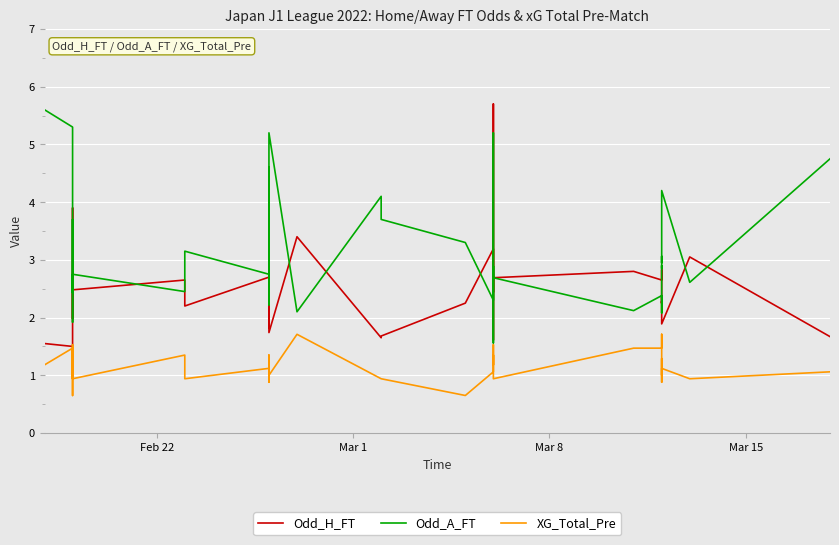

Count the number of categories in the chart.

40